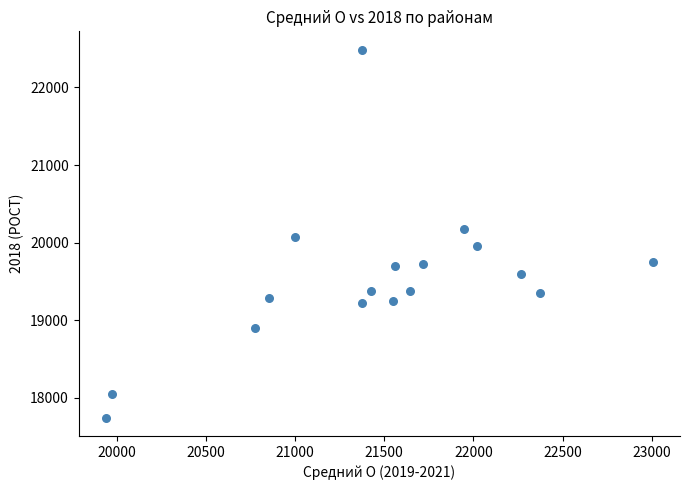

What is the range of X values (max minus min)?

3064.2